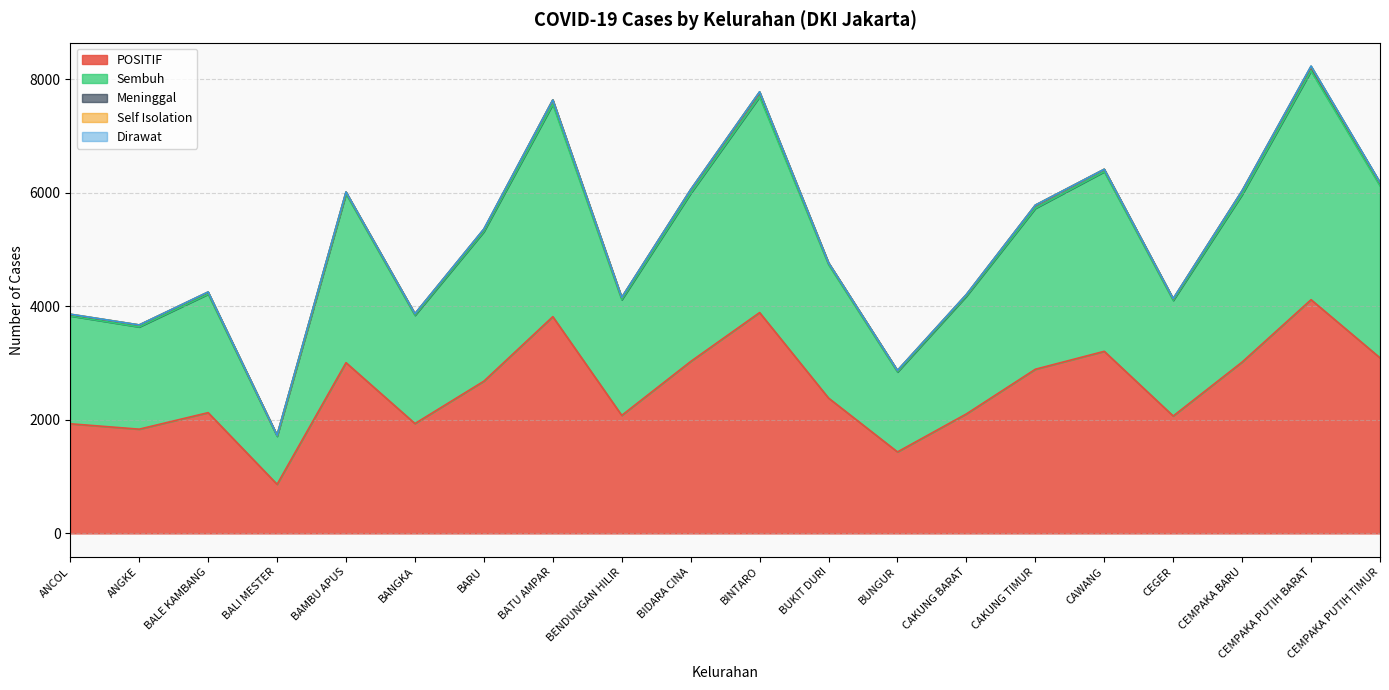

In Meninggal, how many points are higher than both neighbors (excluding endpoints)?

5